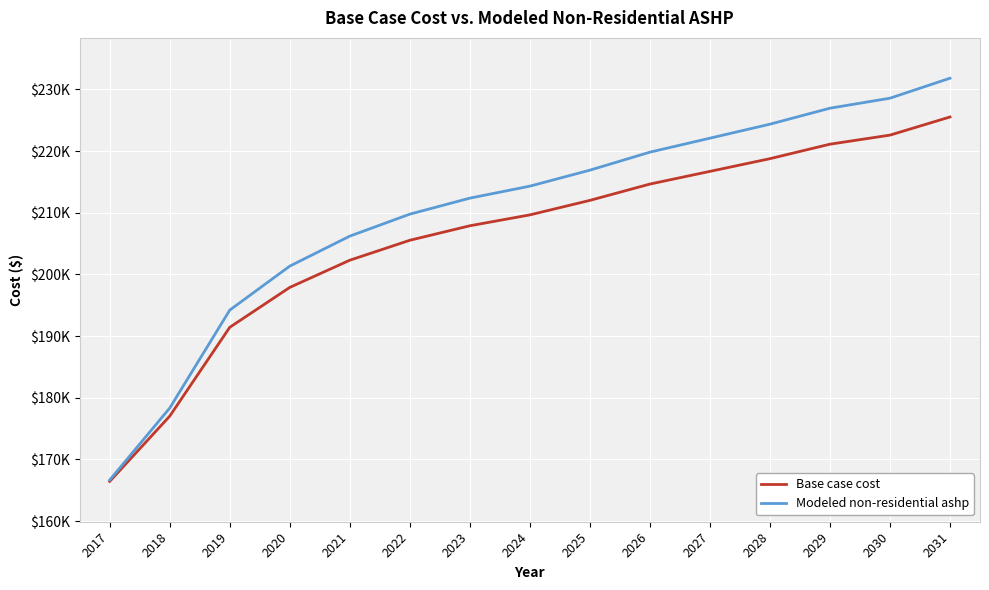

True or false: Base case cost has more than 1 points higher than both neighbors.

False